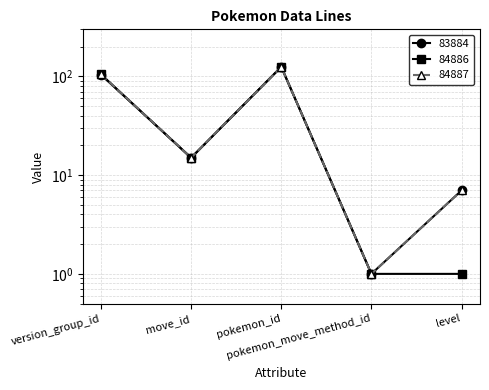

At which category is the sum across all series the highest?

pokemon_id